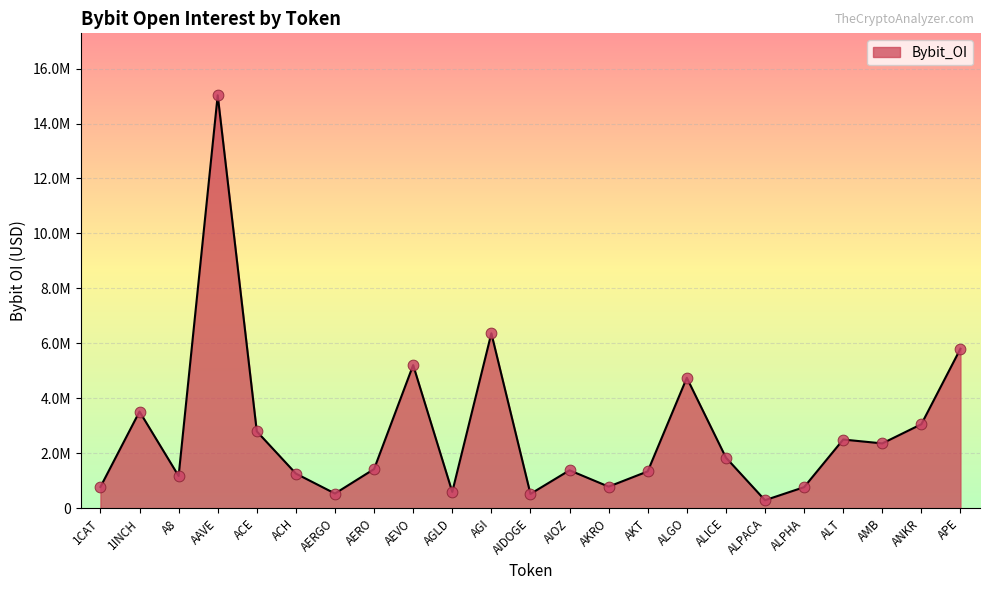

Is this an area chart (filled region under the line)?

Yes